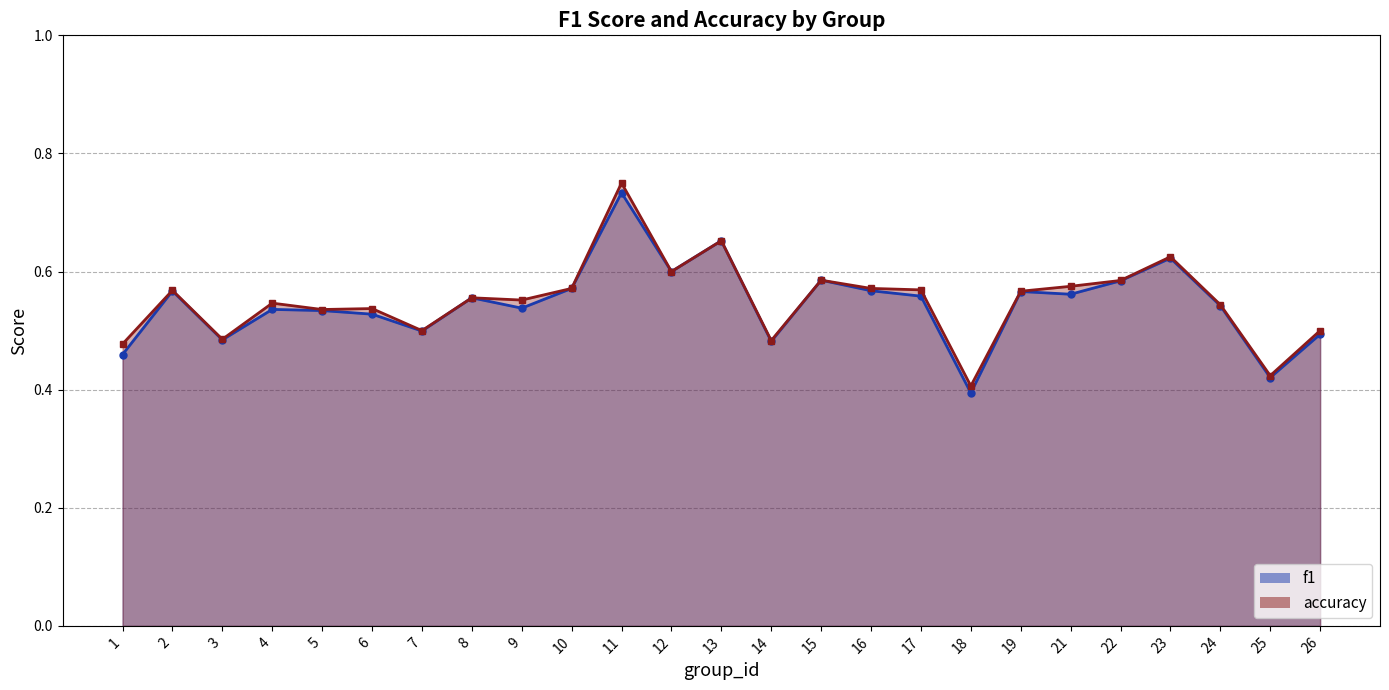

What is the lowest value of the f1_line series?

0.4